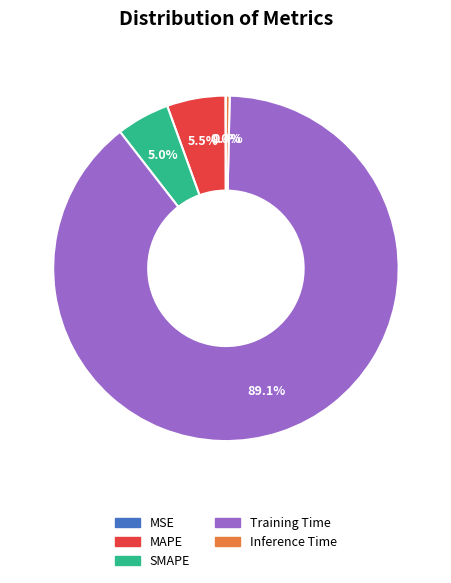

Which category has the biggest portion of the pie?

Training Time